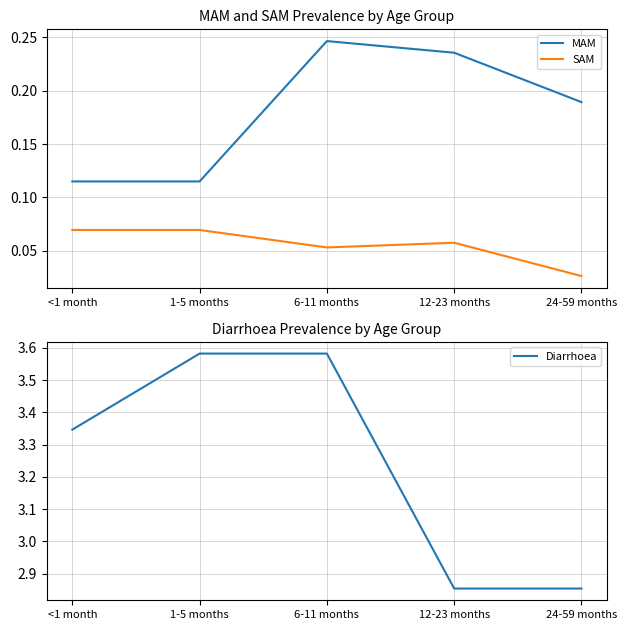

What is the value of the Diarrhoea point at the 5th from the left?

2.9